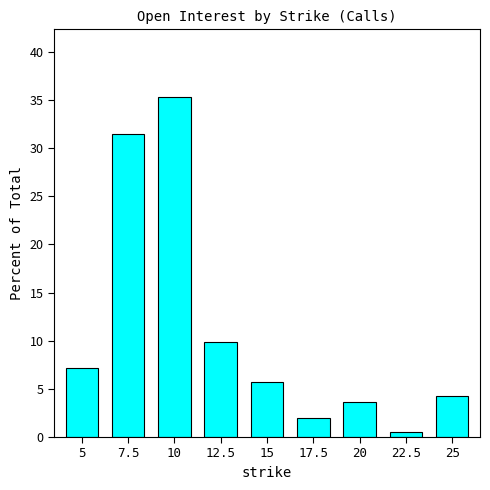

What is the sum of the values at 5 and 17.5?

9.2